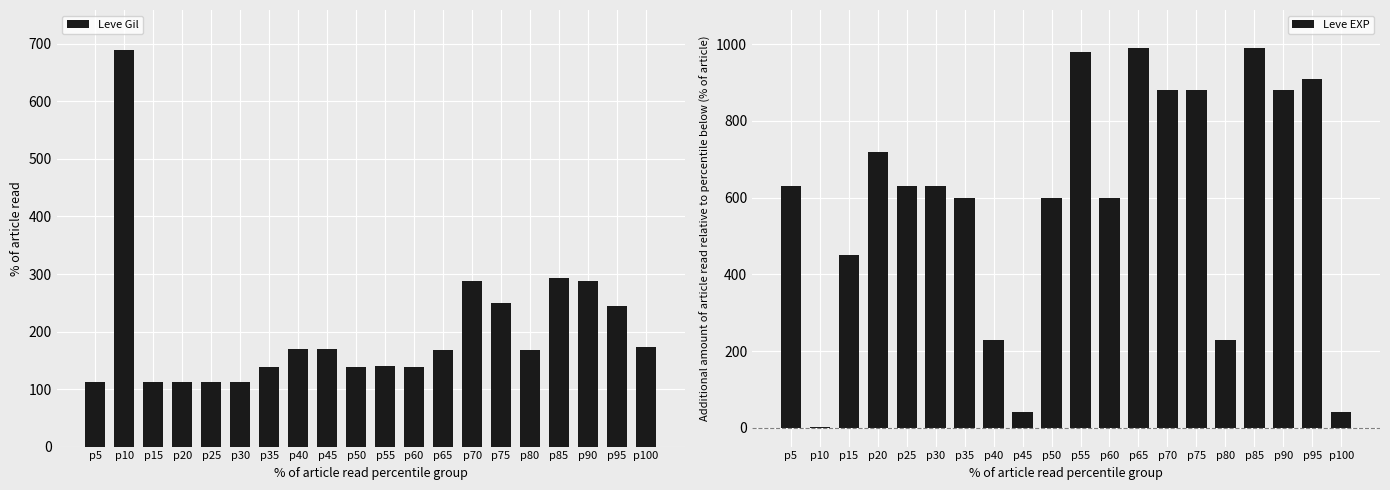

What is the average value of the Leve Gil series?

201